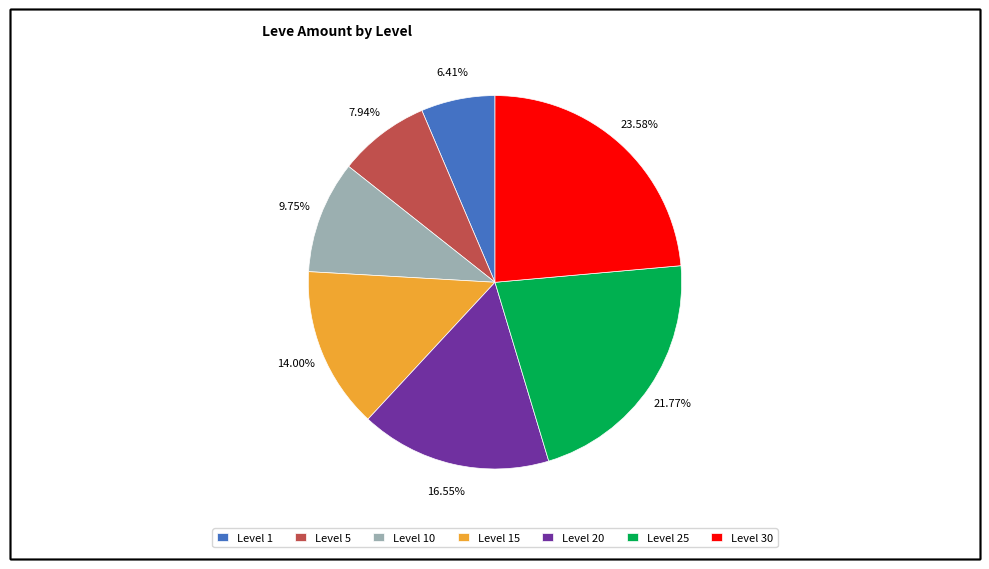

Approximately how many times larger is the value at Level 25 compared to Level 5?

2.7